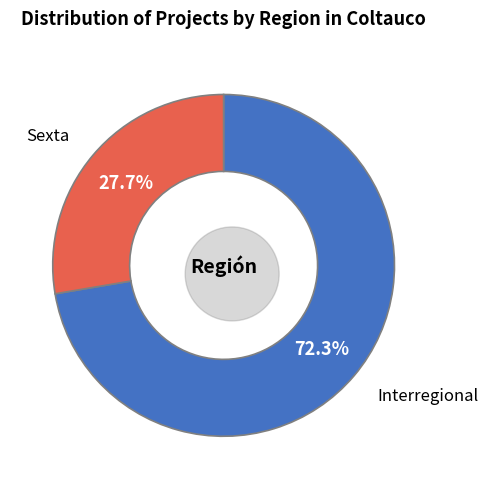

The Sexta slice represents 16% of the pie. True or false?

False